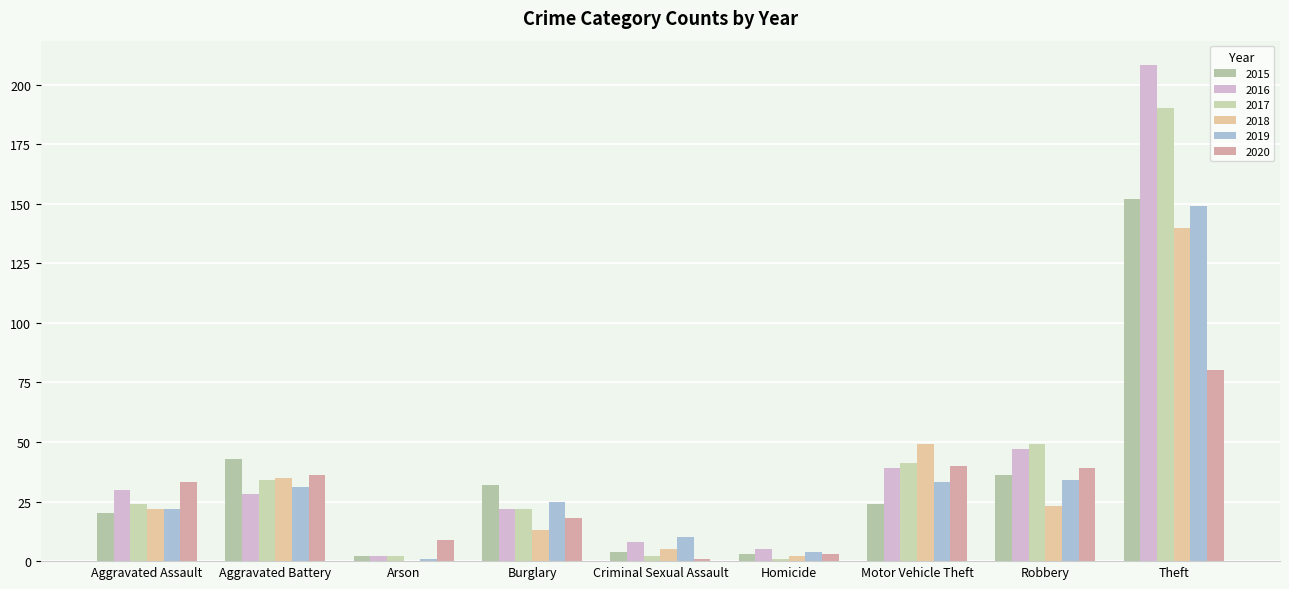

List the series in order of their peak value, highest first.

2016, 2017, 2015, 2019, 2018, 2020